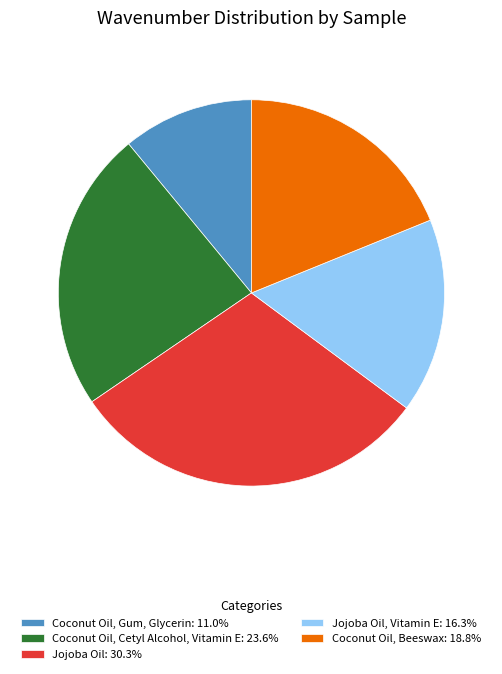

How many slices are in this pie chart?

5